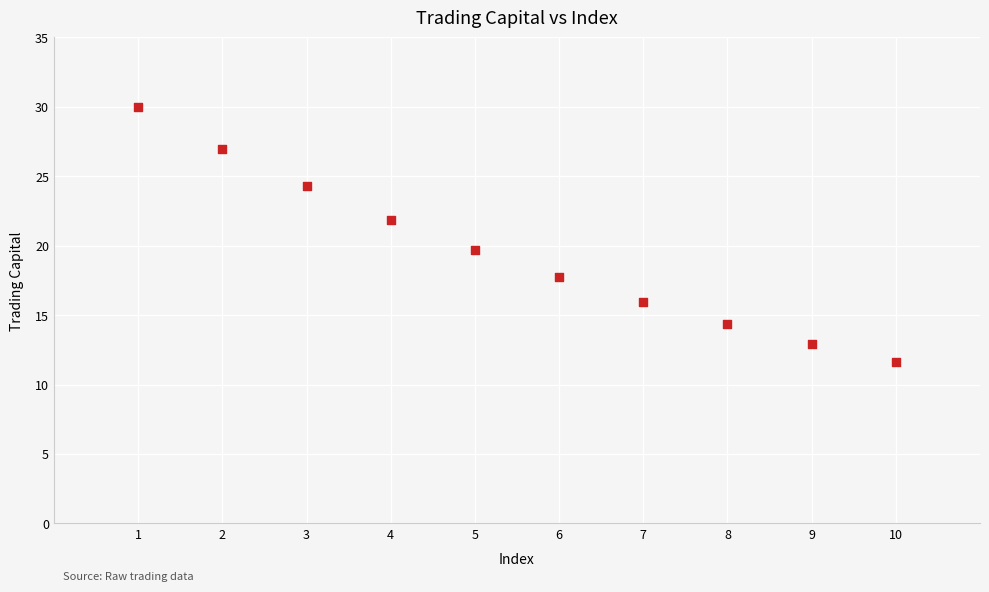

What is the average X value?

5.5